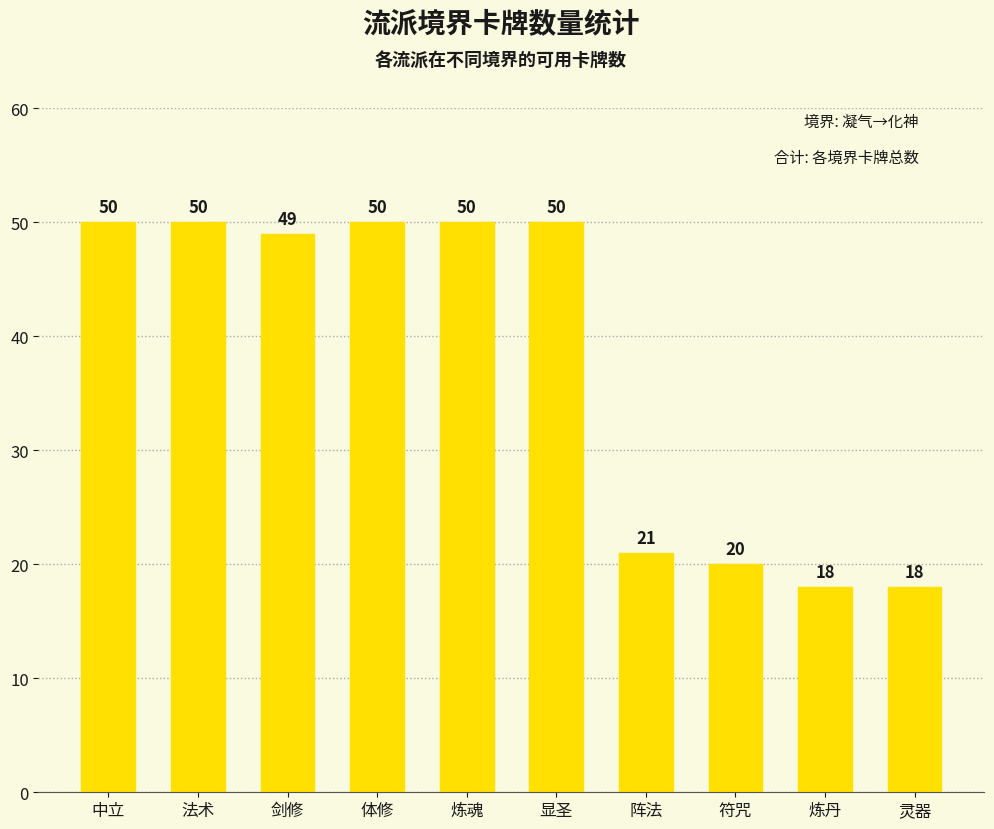

Are the bars horizontal?

No